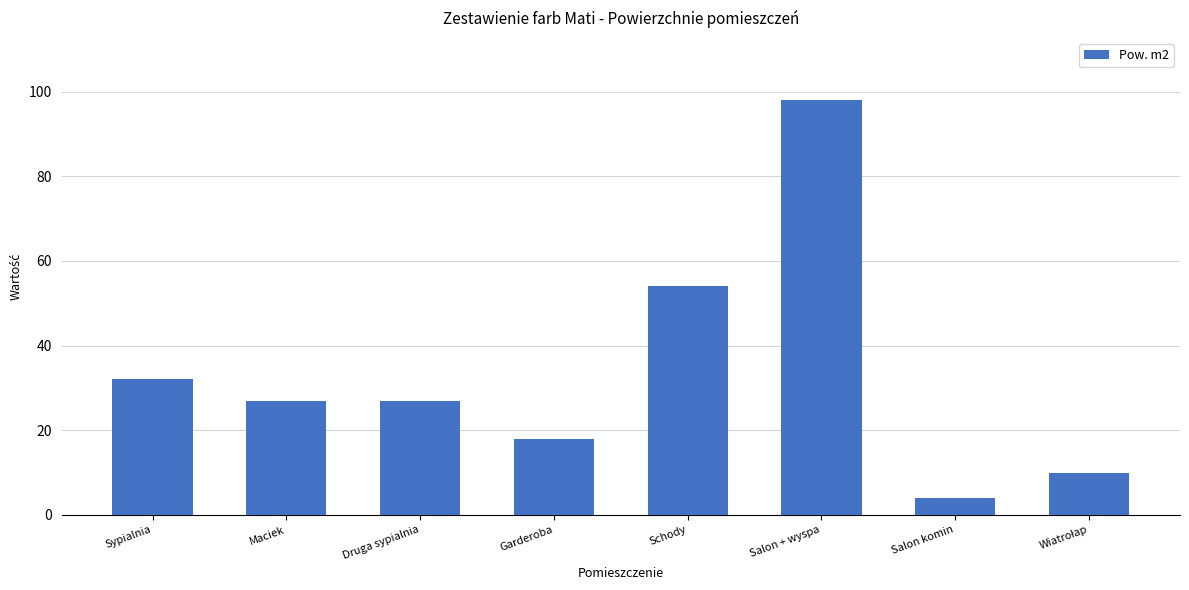

What position from the left is Druga sypialnia?

3